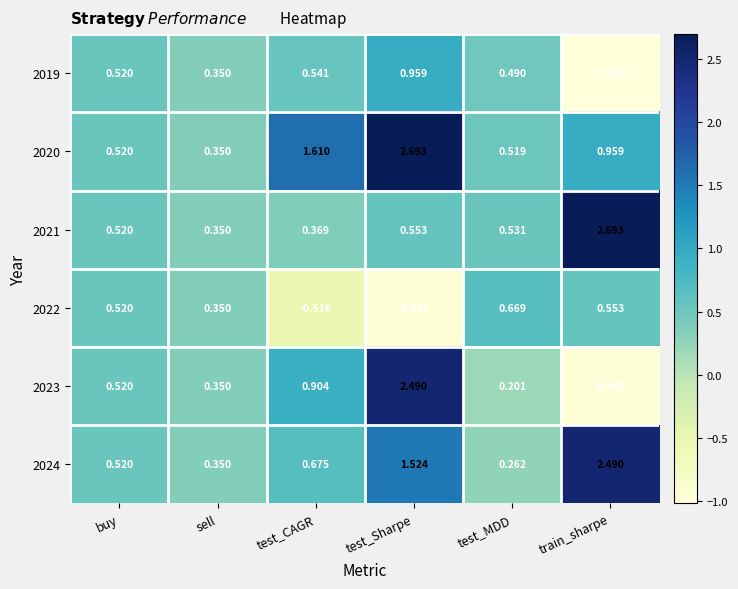

Rank the categories by 2022 value from highest to lowest.

test_MDD, train_sharpe, buy, sell, test_CAGR, test_Sharpe